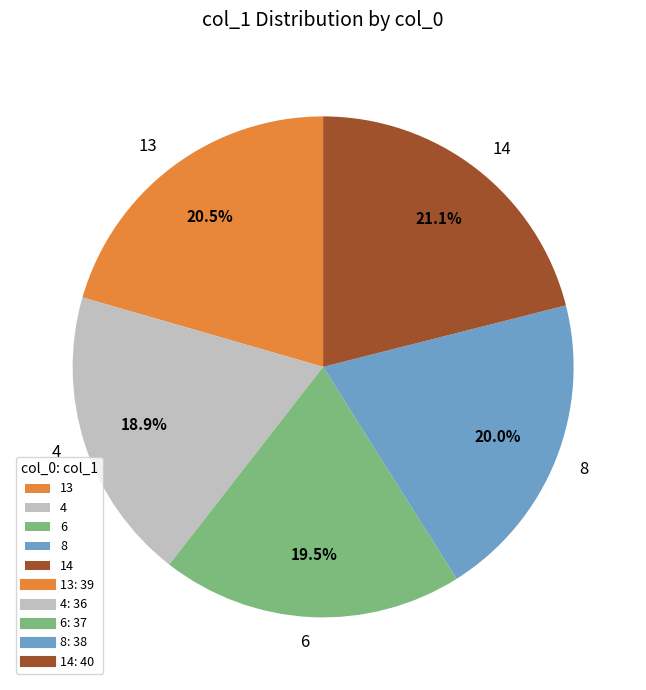

Does 6 account for over 50% of the chart?

No